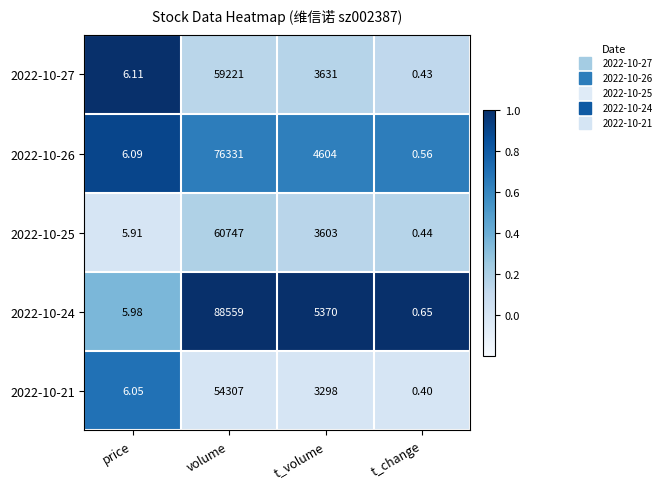

Where is 2022-10-26 nearest to the value 38165?

t_volume